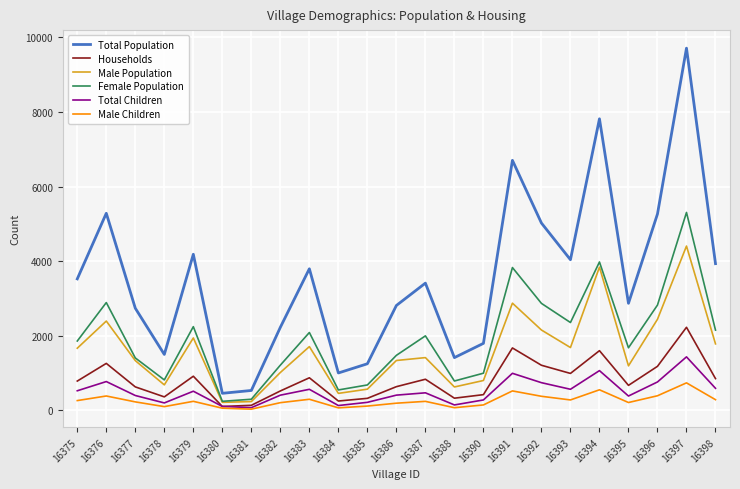

At which category is the sum across all series the highest?

16397